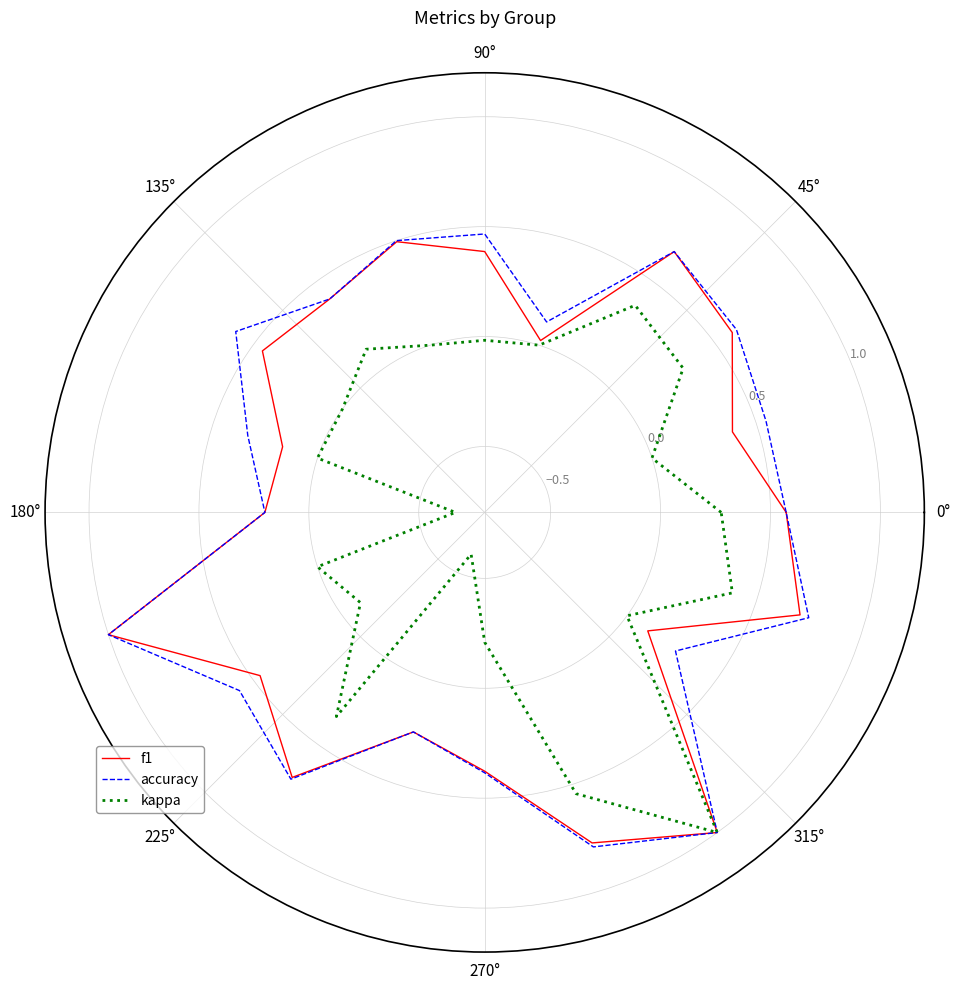

The accuracy series shows 0.1 at 315°. True or false?

False